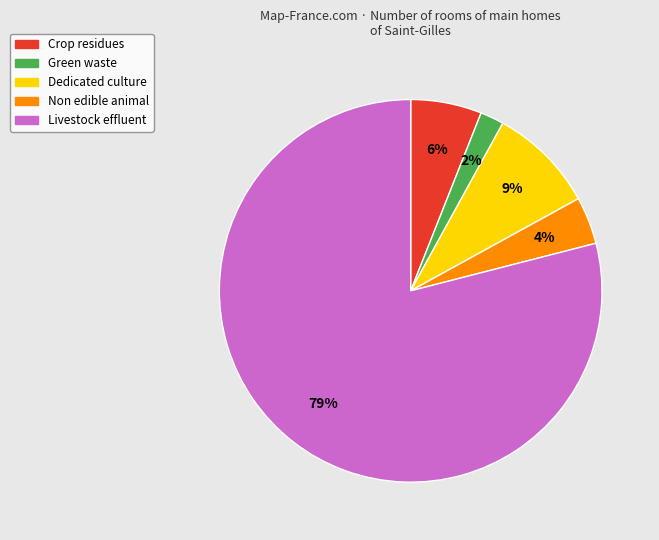

Which has a higher value, Dedicated culture or Green waste?

Dedicated culture